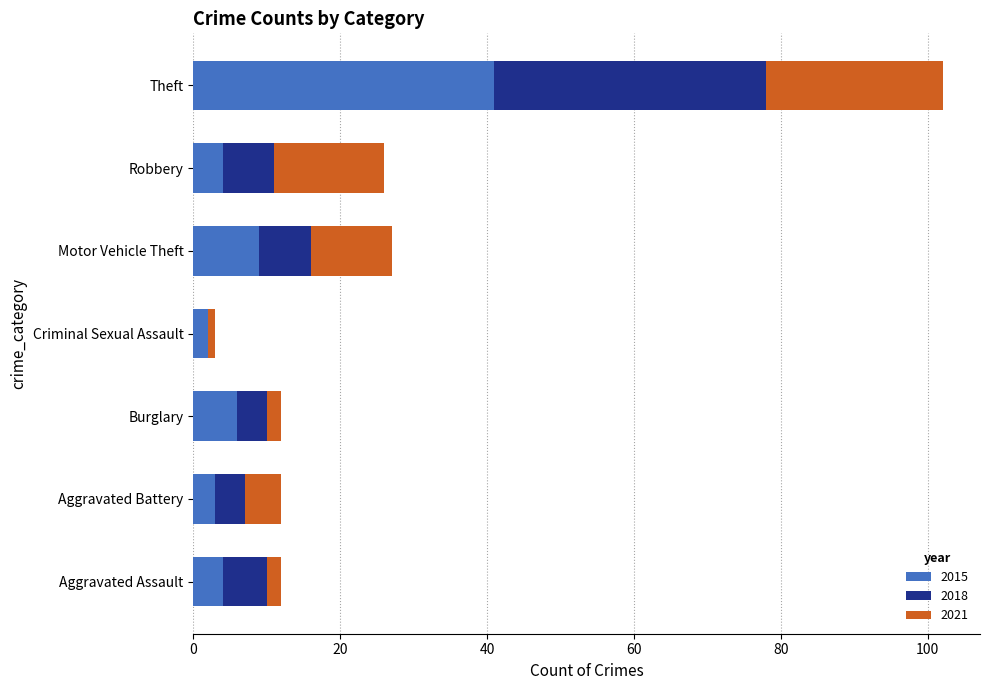

True or false: 2015 has a value of 4 at Aggravated Assault.

True